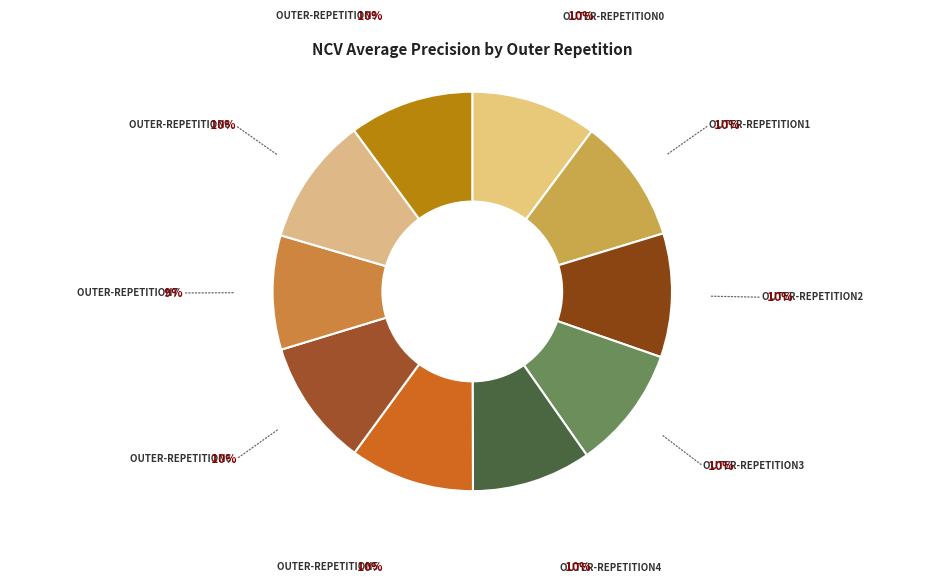

Rank the categories by value from highest to lowest.

outer-repetition8, outer-repetition6, outer-repetition0, outer-repetition1, outer-repetition5, outer-repetition9, outer-repetition2, outer-repetition3, outer-repetition4, outer-repetition7